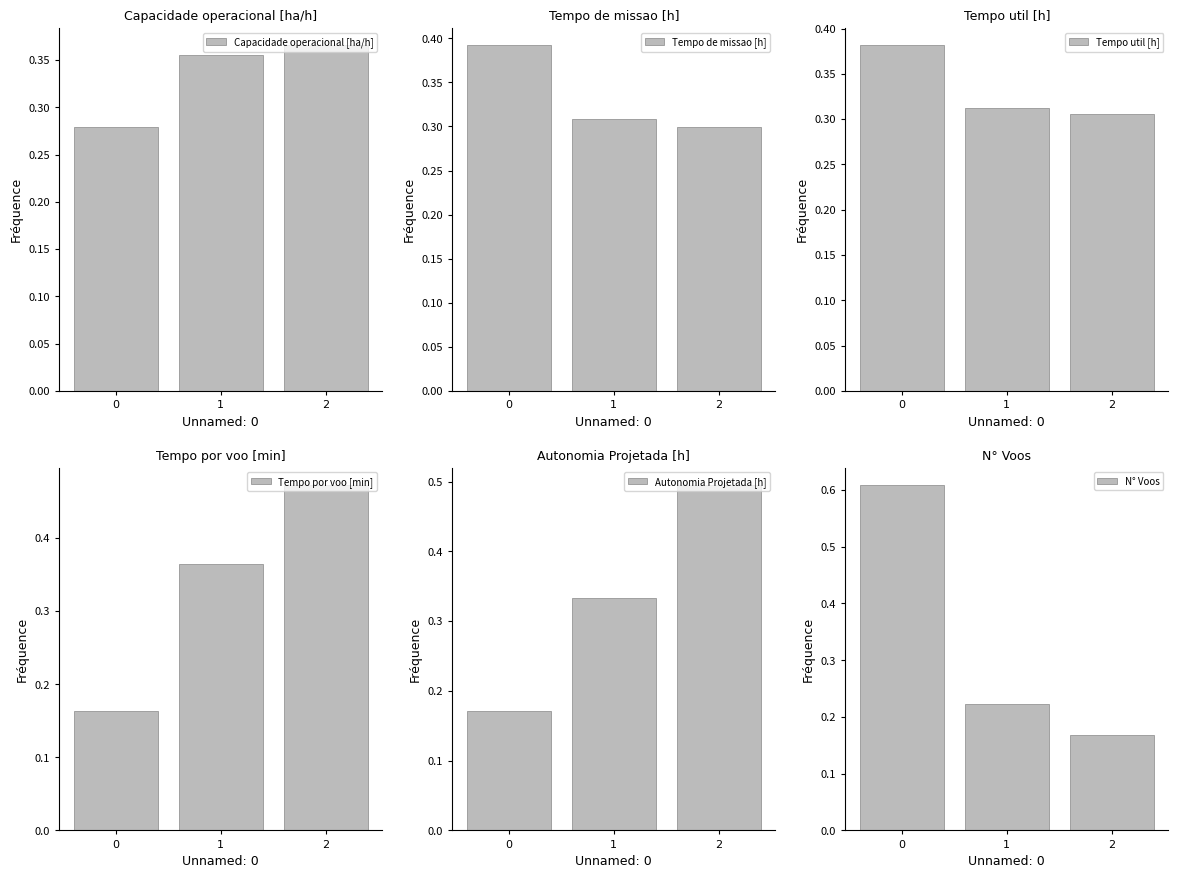

How many distinct data groups are displayed?

6